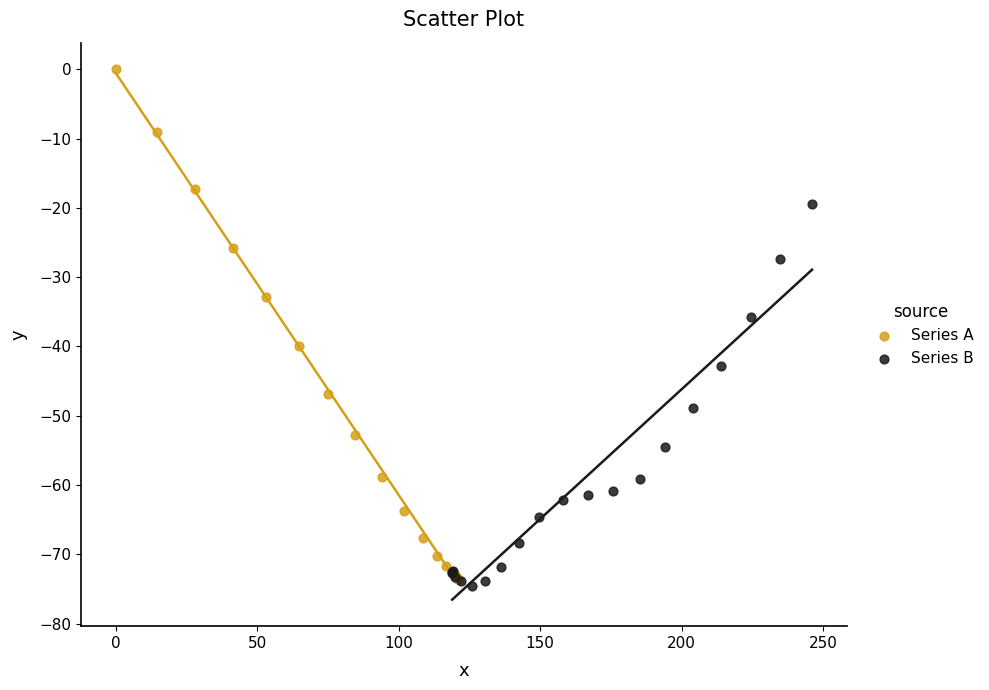

Which series reaches the maximum Y coordinate?

Series A